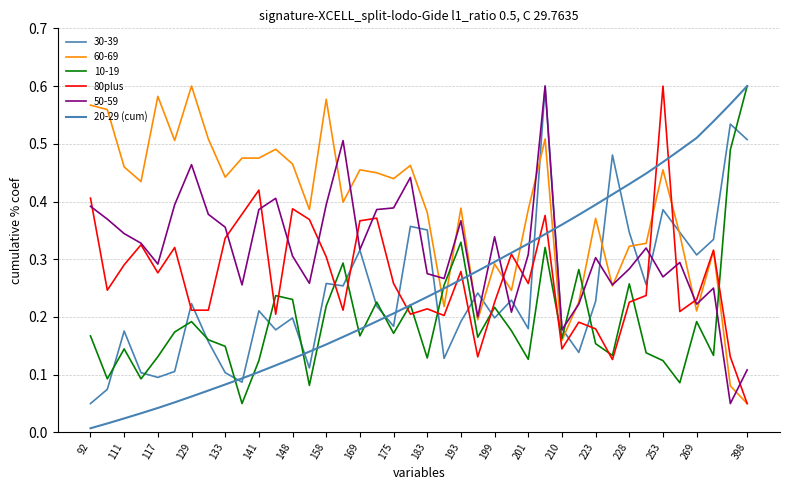

Which label corresponds to the smallest value in the chart?

92